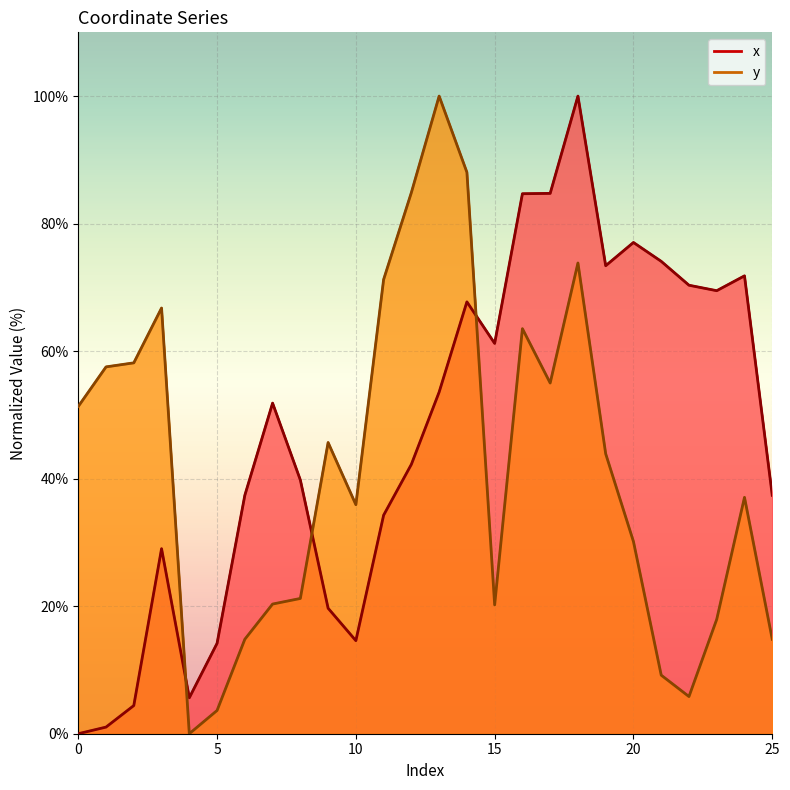

Which category has the highest value across all series?

18